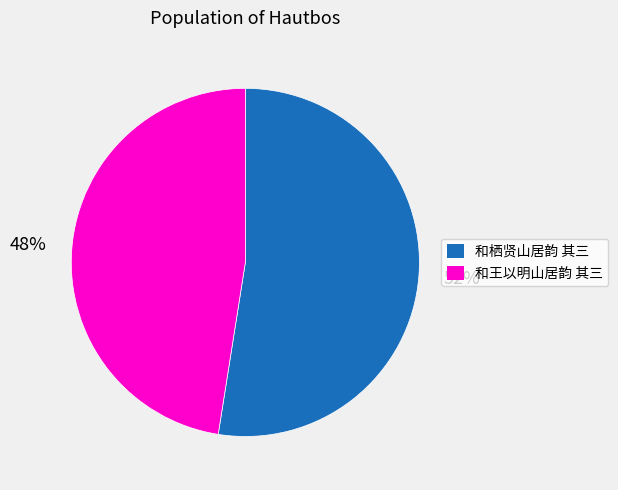

True or false: 和栖贤山居韵 其三 accounts for 52% of the total.

True